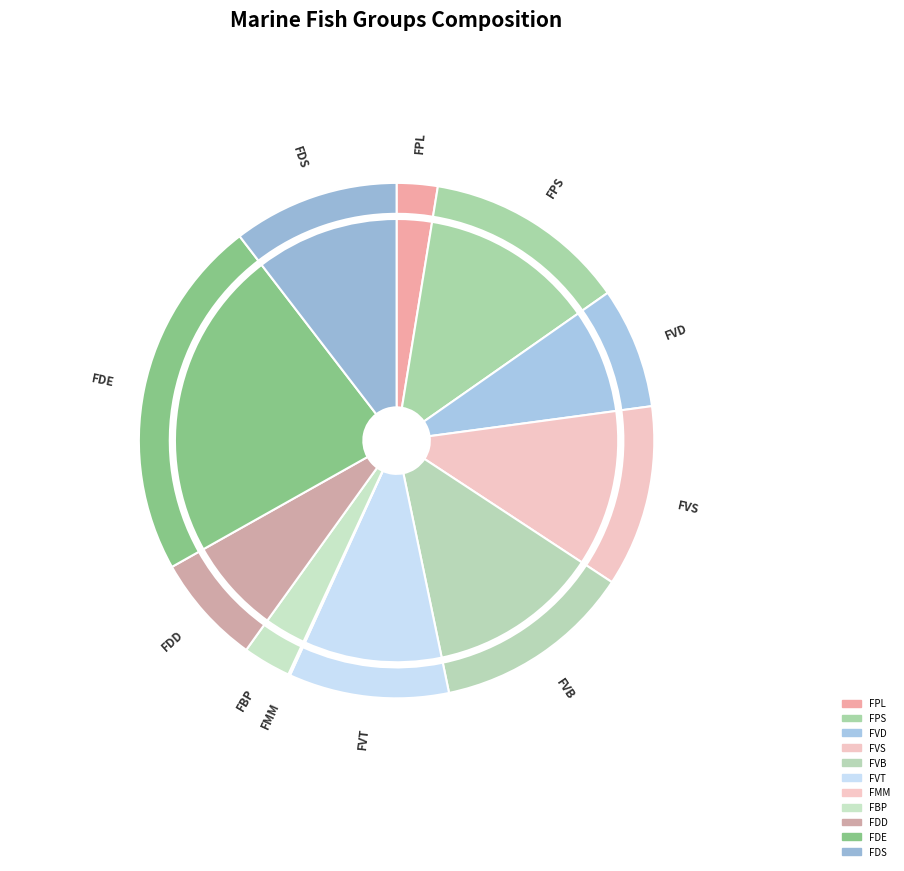

True or false: Shallow demersal fish accounts for 23% of the total.

True